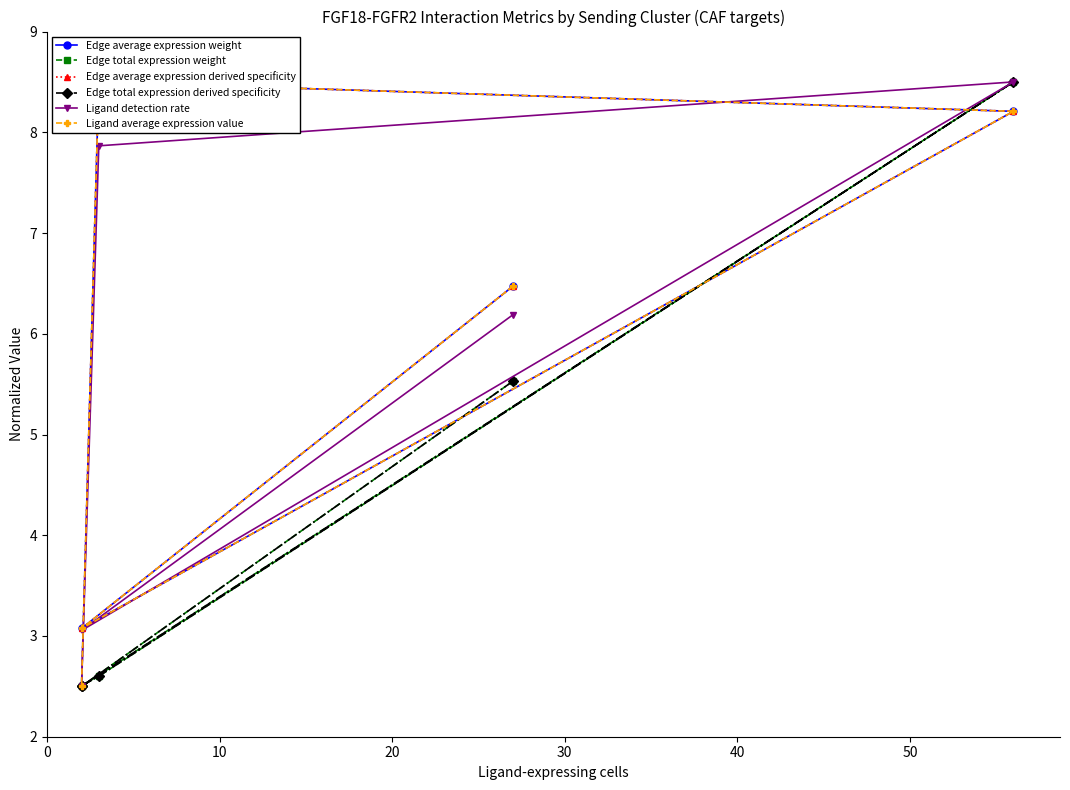

What is the difference between the second highest and minimum values in the Ligand average expression value series?

5.7